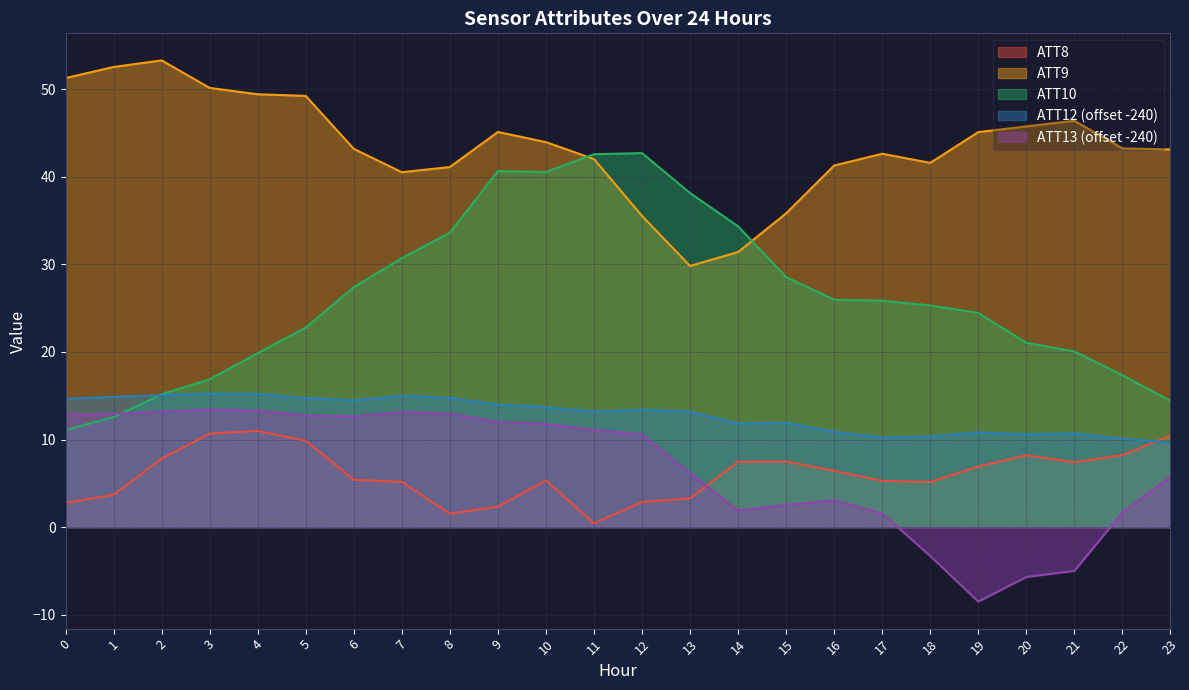

True or false: ATT10 has a value of 31.9 at 19.

False